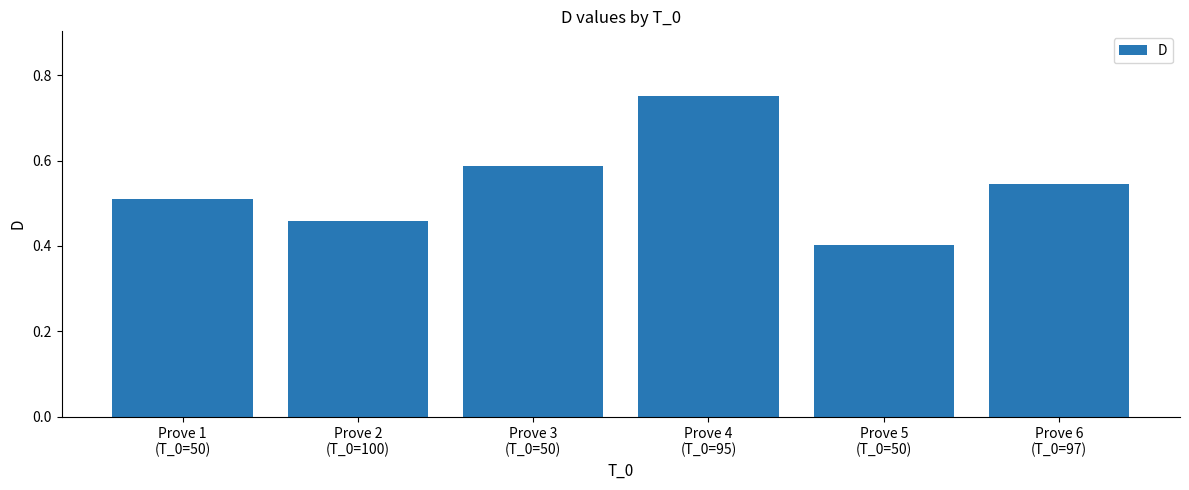

How many bars are there in total?

6